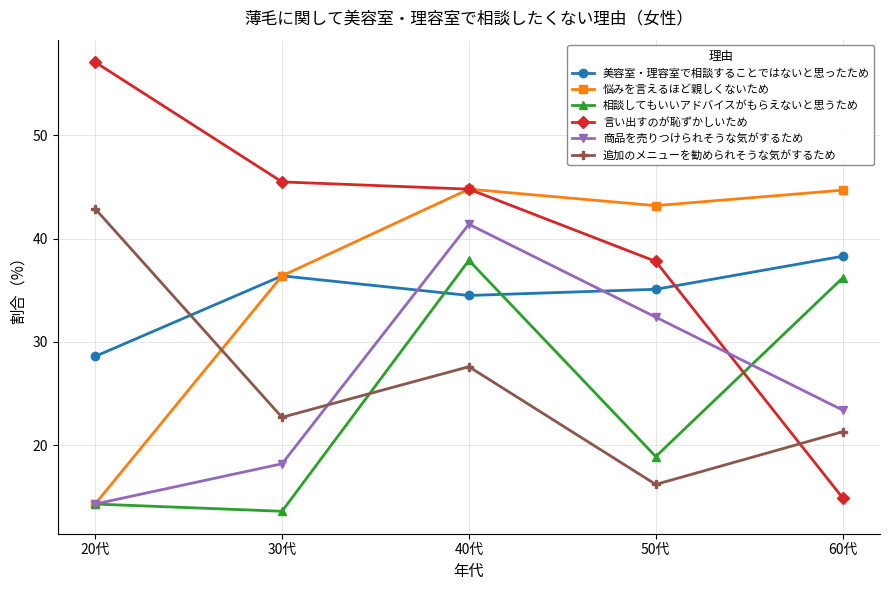

List the series in order of their peak value, lowest first.

相談してもいいアドバイスがもらえないと思うため, 美容室・理容室で相談することではないと思ったため, 商品を売りつけられそうな気がするため, 追加のメニューを勧められそうな気がするため, 悩みを言えるほど親しくないため, 言い出すのが恥ずかしいため